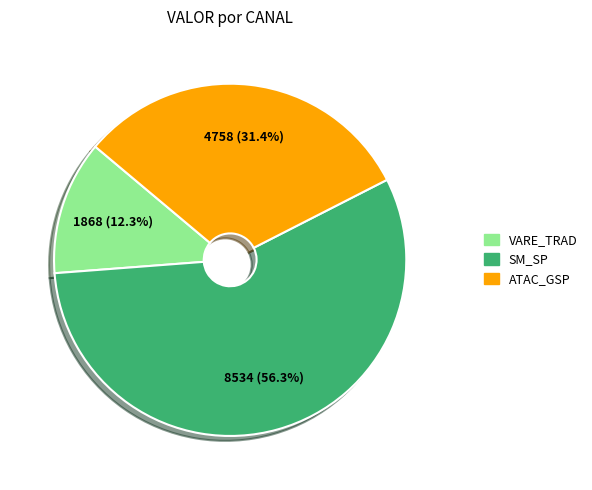

Is there a majority slice in this chart?

Yes